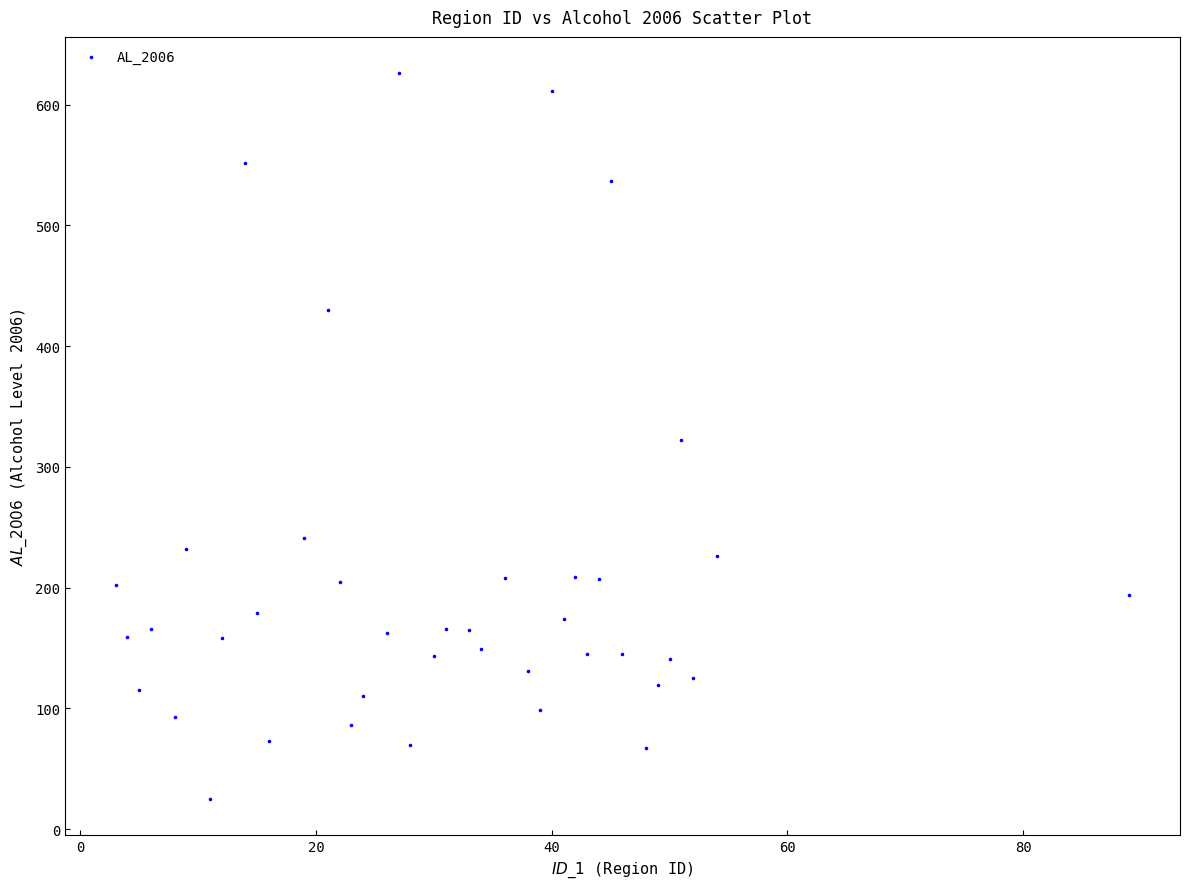

What is the range of Y values (max minus min)?

601